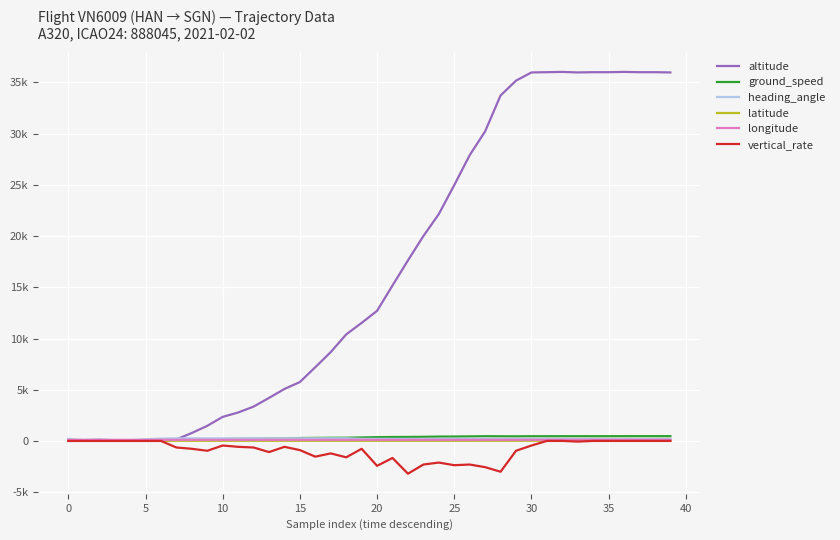

At which category does altitude reach its first local peak?

32